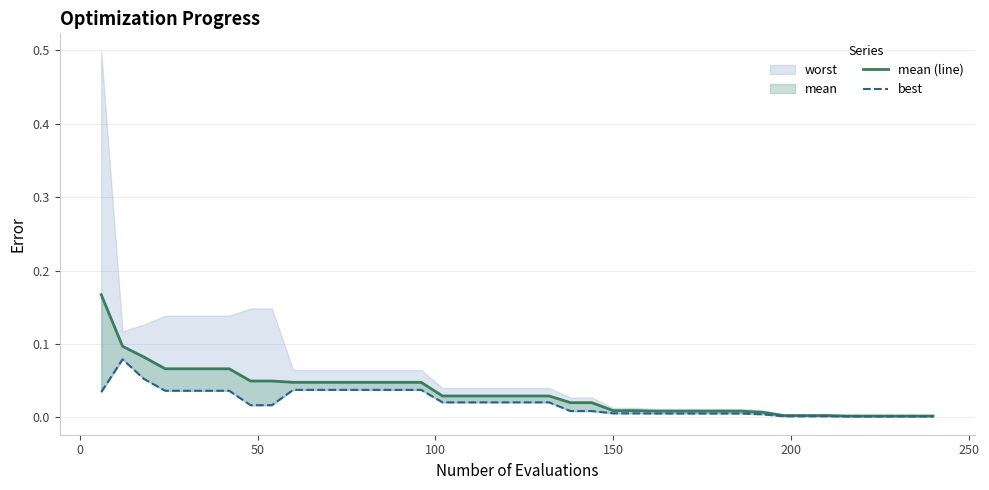

True or false: best and mean (line) intersect in this chart.

False